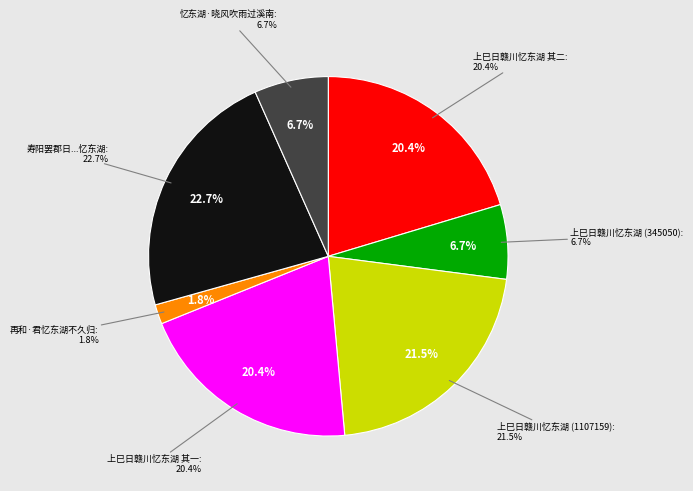

Count the number of slices in the pie.

7